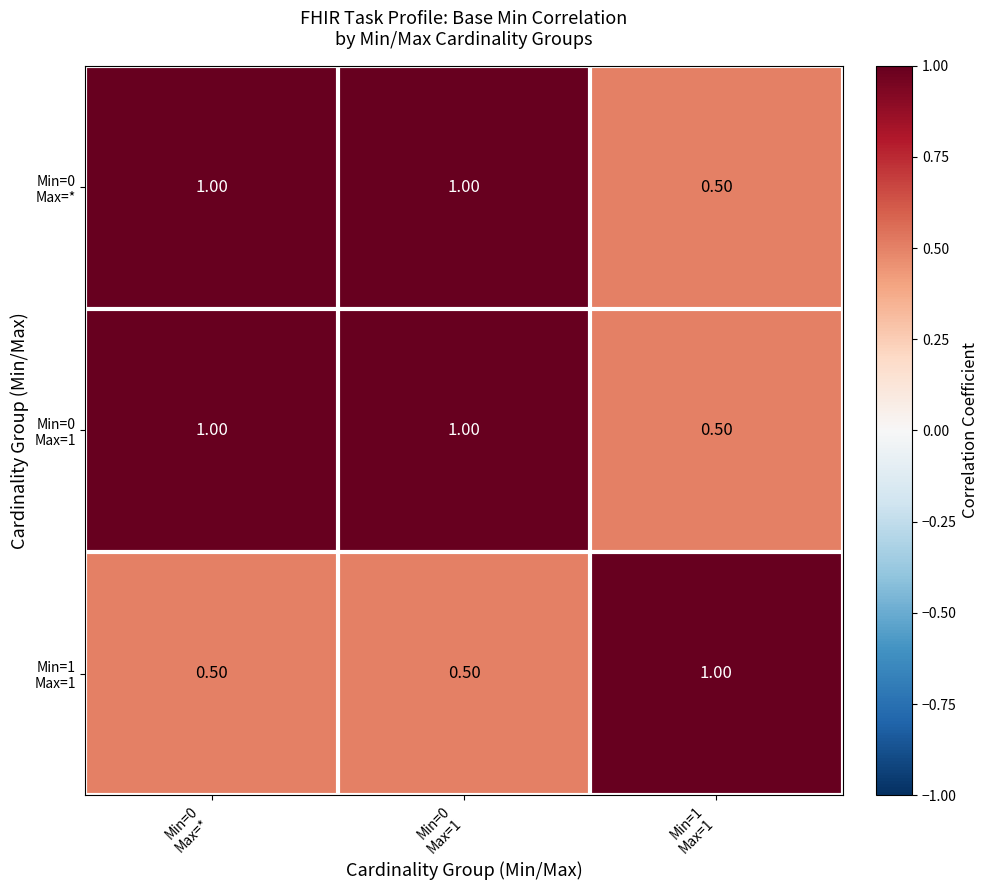

How many categories are shown in the chart?

3